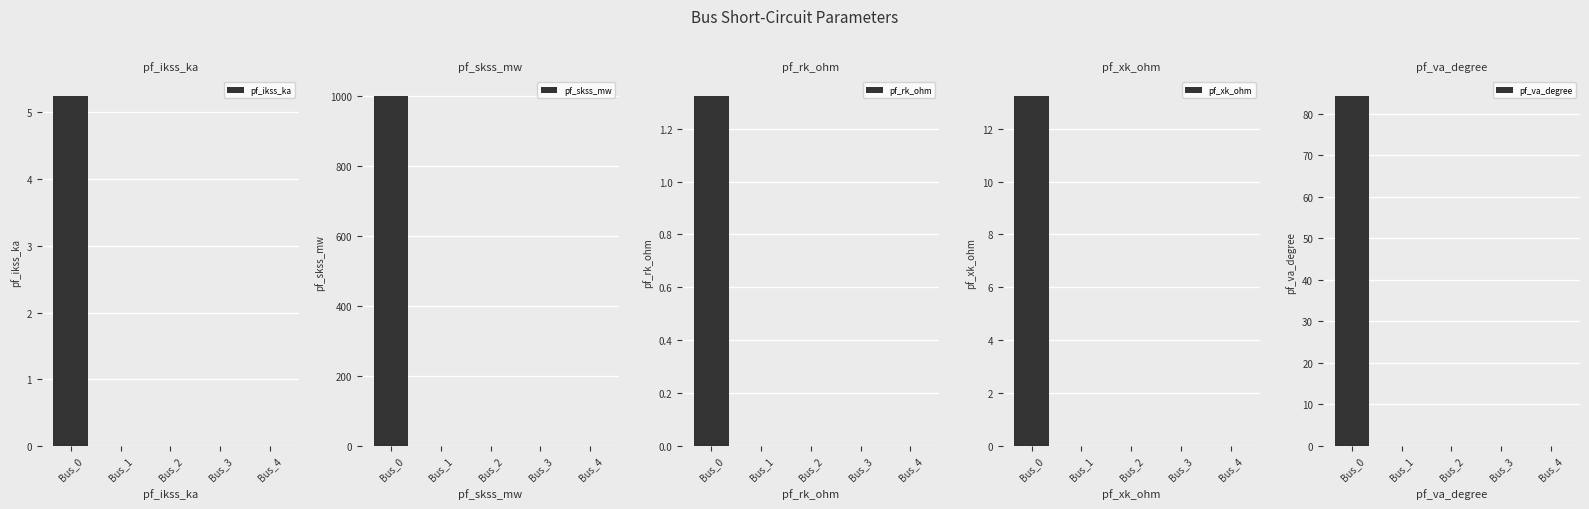

How many values in pf_skss_mw are above zero?

1